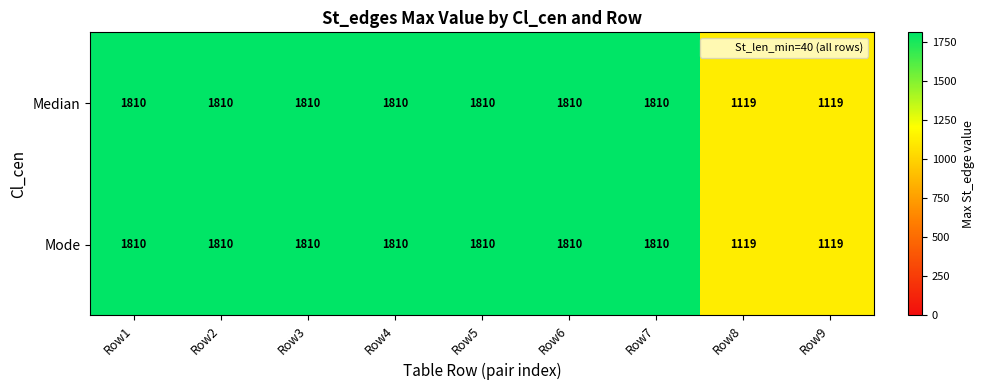

The value of Mode at Row6 is 2636. True or false?

False